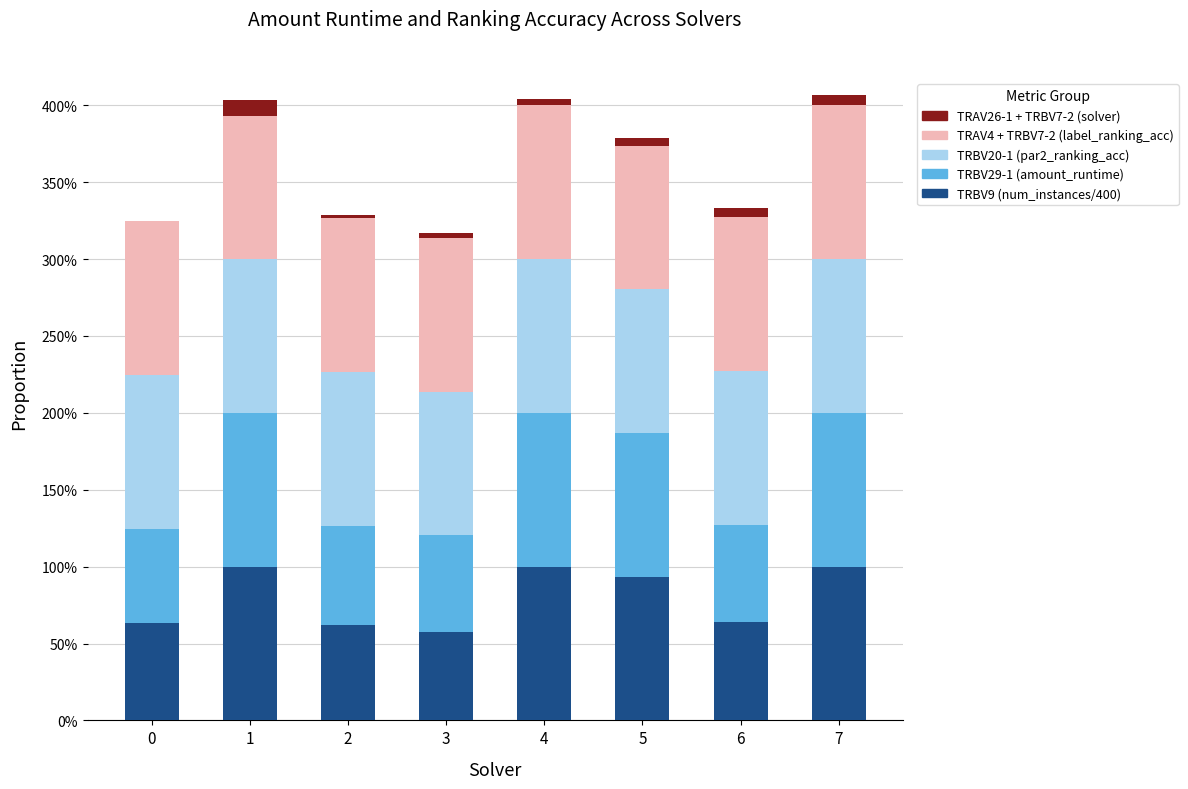

What is the sum of the TRBV20-1 (par2_ranking_acc) values at 3 and 6?

1.9